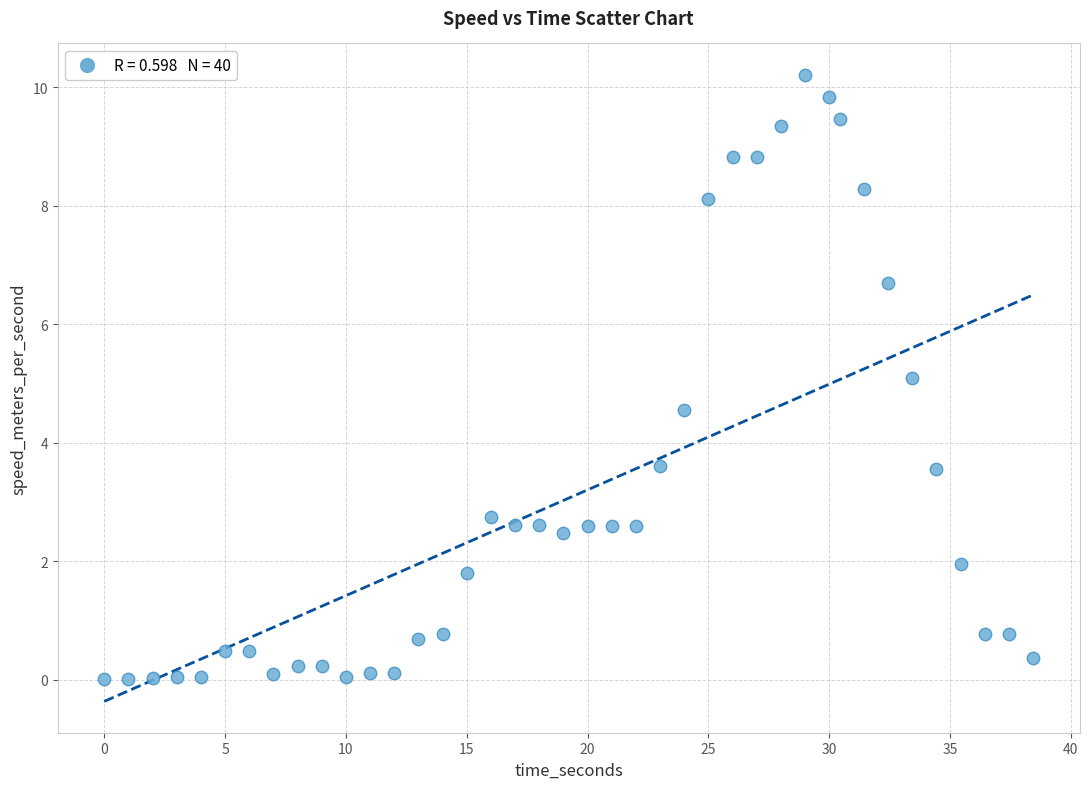

What is the range of X values (max minus min)?

38.4